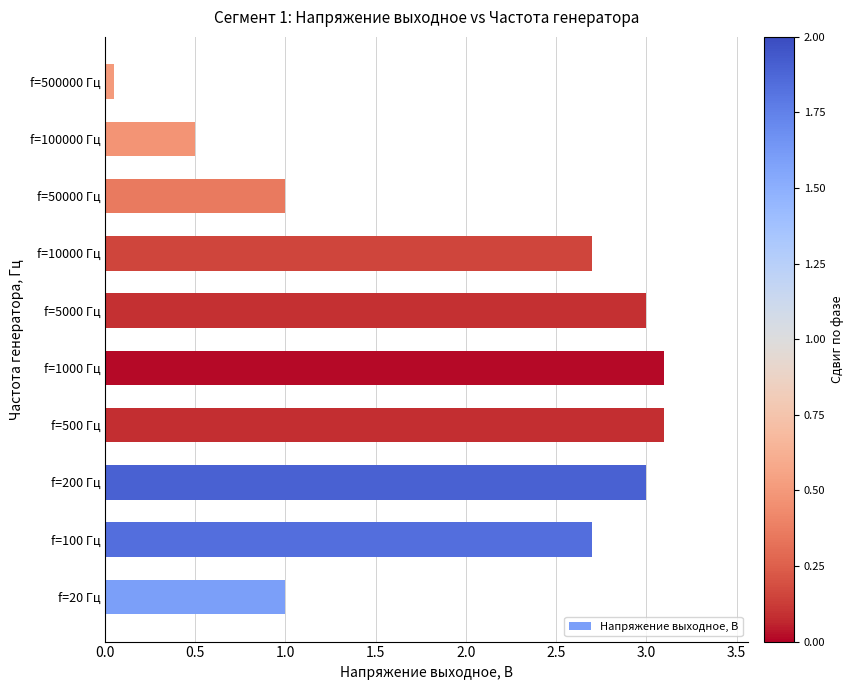

The chart shows a value of 4.1 at f=100 Гц. True or false?

False